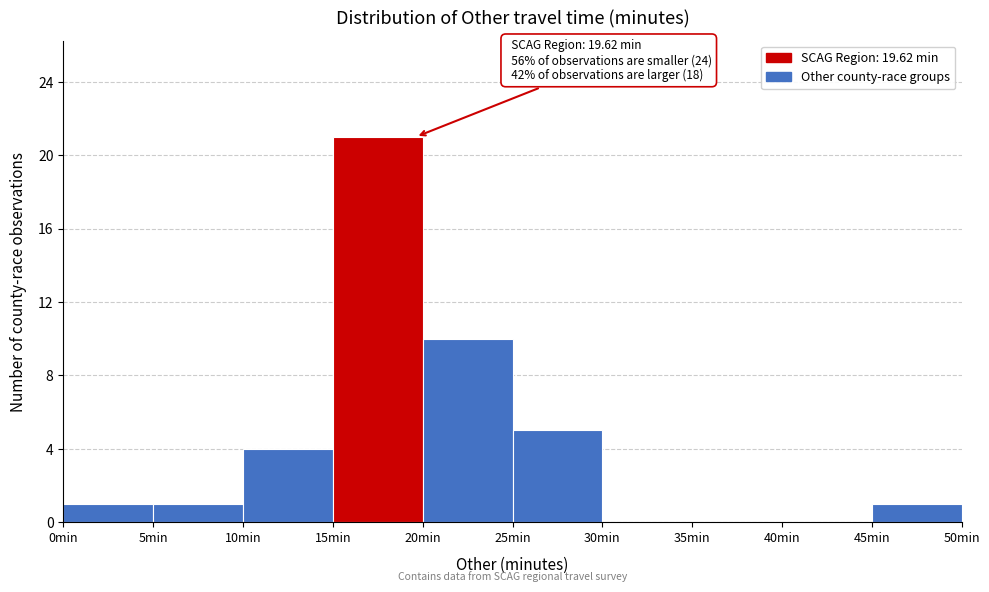

Over which range of the x-axis is the bar tallest?

15 to 20